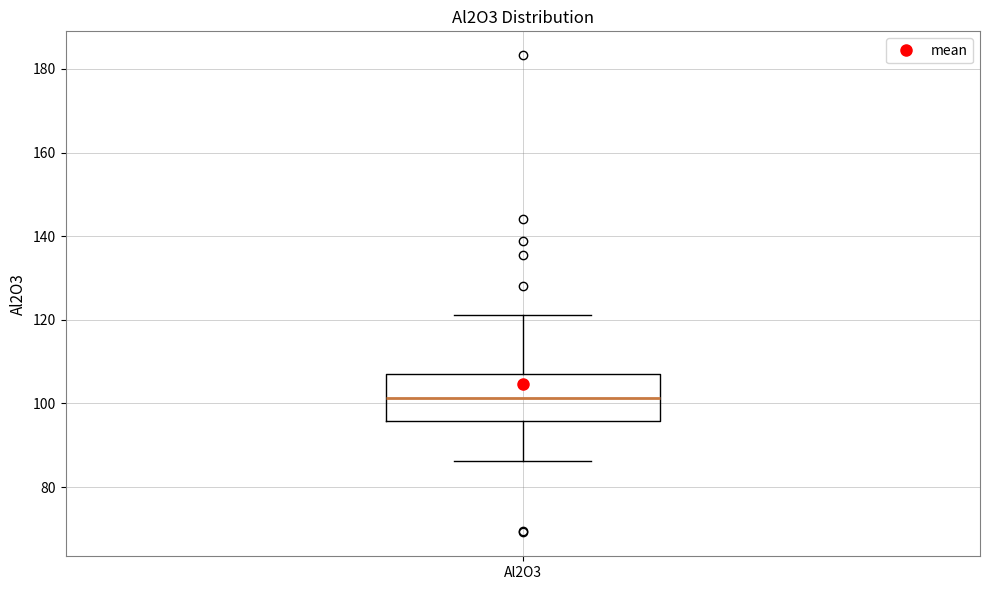

Where is the lower edge of the box for Al2O3 on the y-axis? The values are not printed on the chart, so give them approximately, as read against the axis.

96